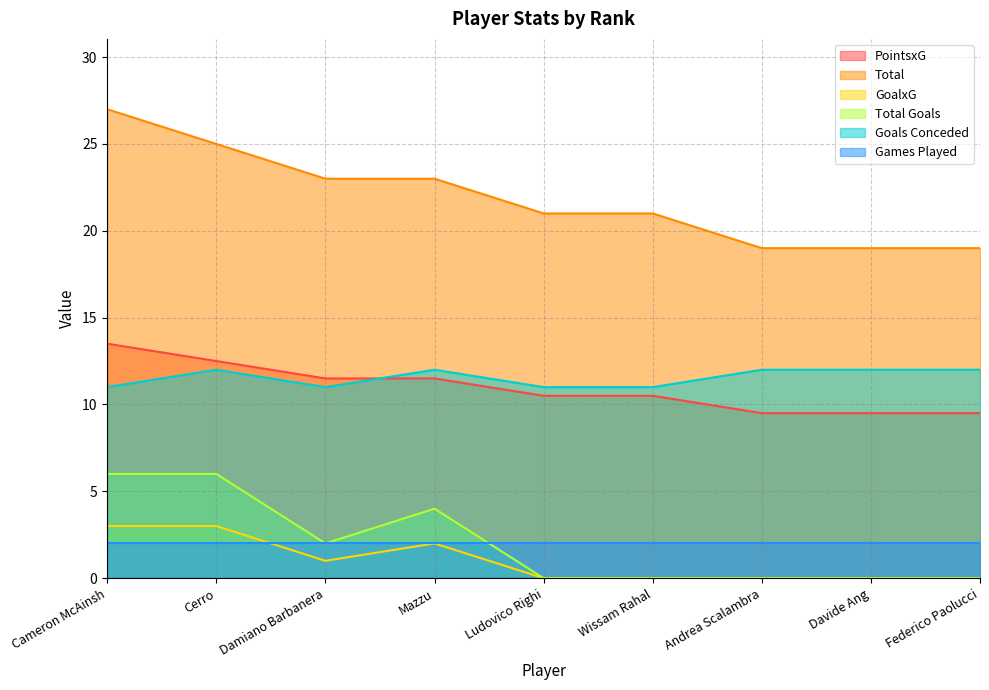

Is the value of GoalxG at Davide Ang greater than the value of Total at Ludovico Righi?

No